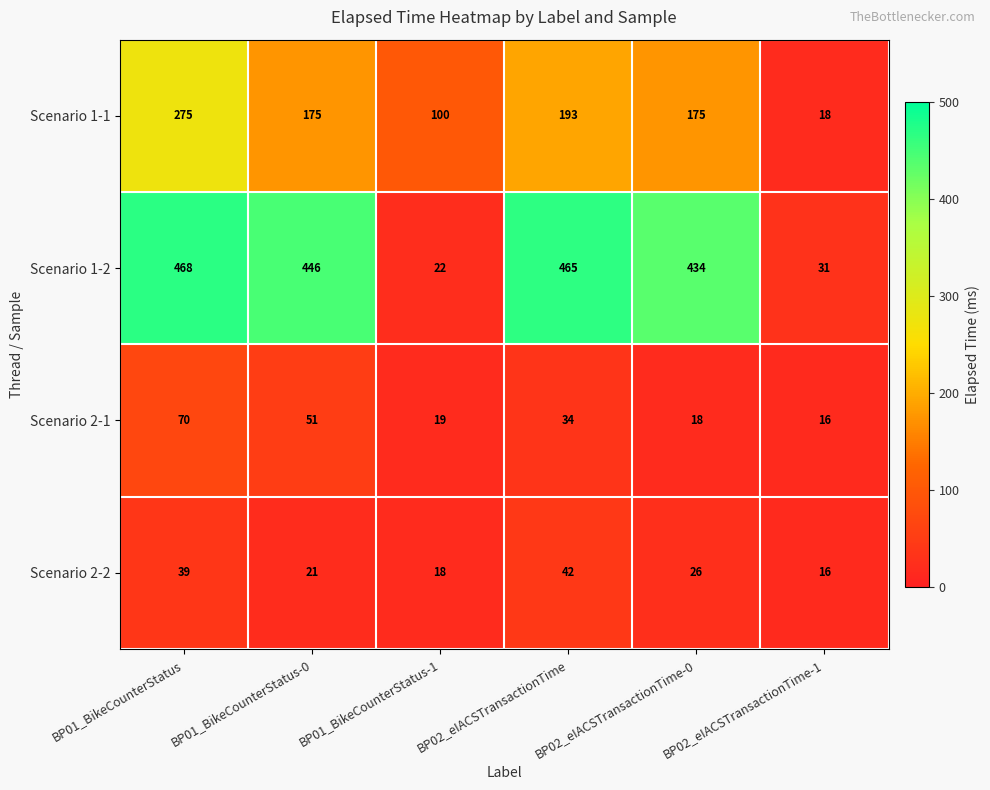

At how many categories does at least one series exceed 221?

4